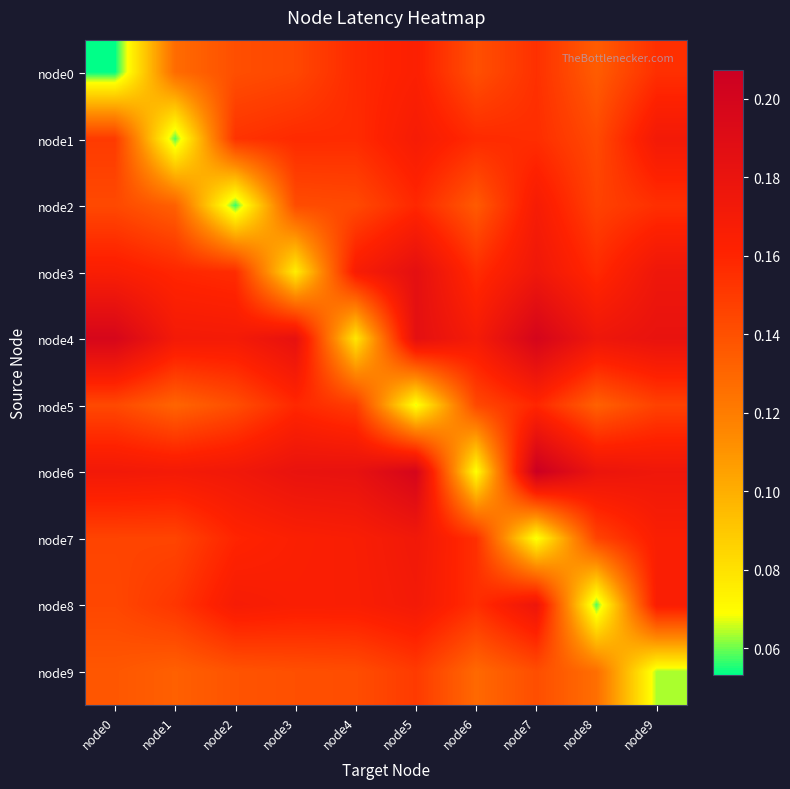

Rank the series by their maximum value, from lowest to highest.

node9, node5, node0, node2, node1, node7, node8, node3, node4, node6